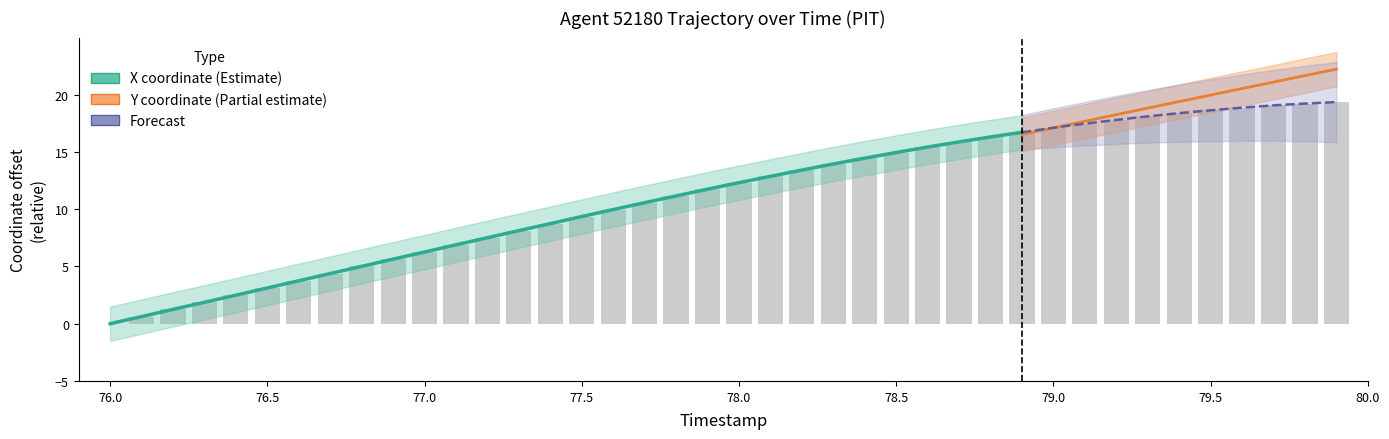

The chart shows a value of 13.4 at 78.2. True or false?

True